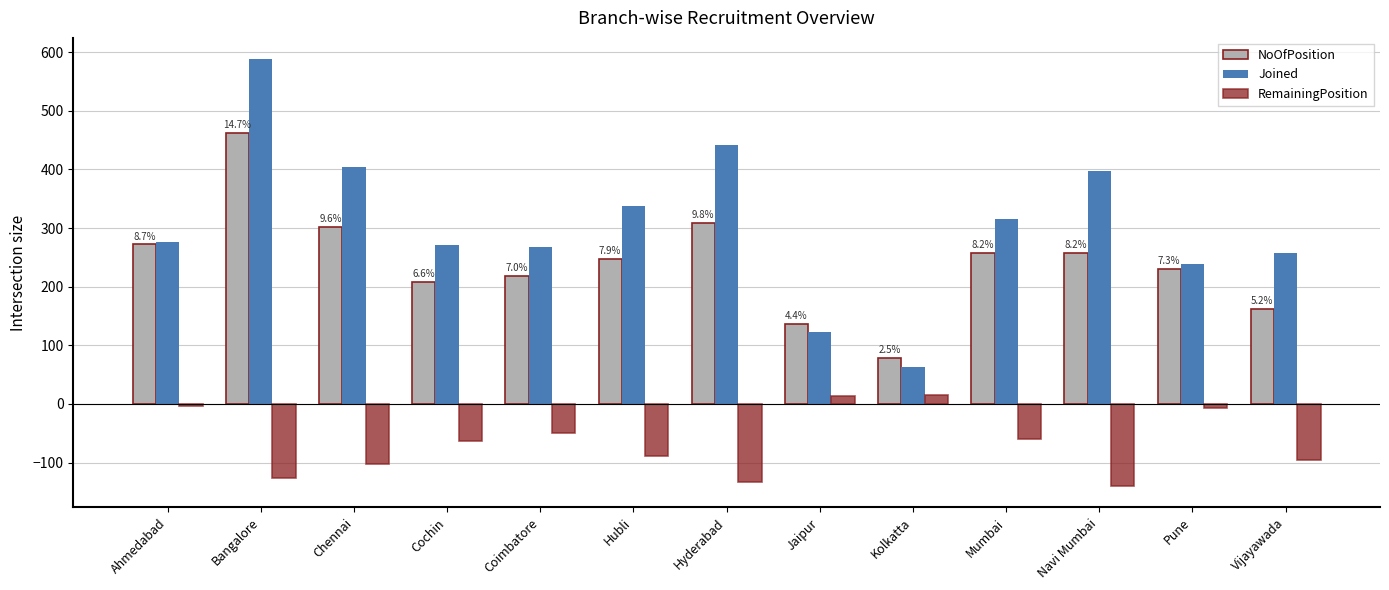

What position from the left is Chennai?

3